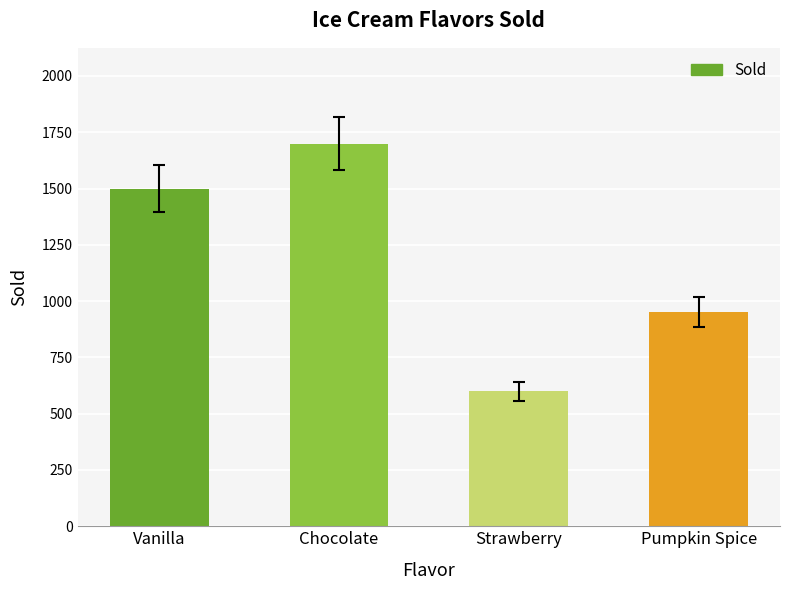

What is the smallest value displayed?

600